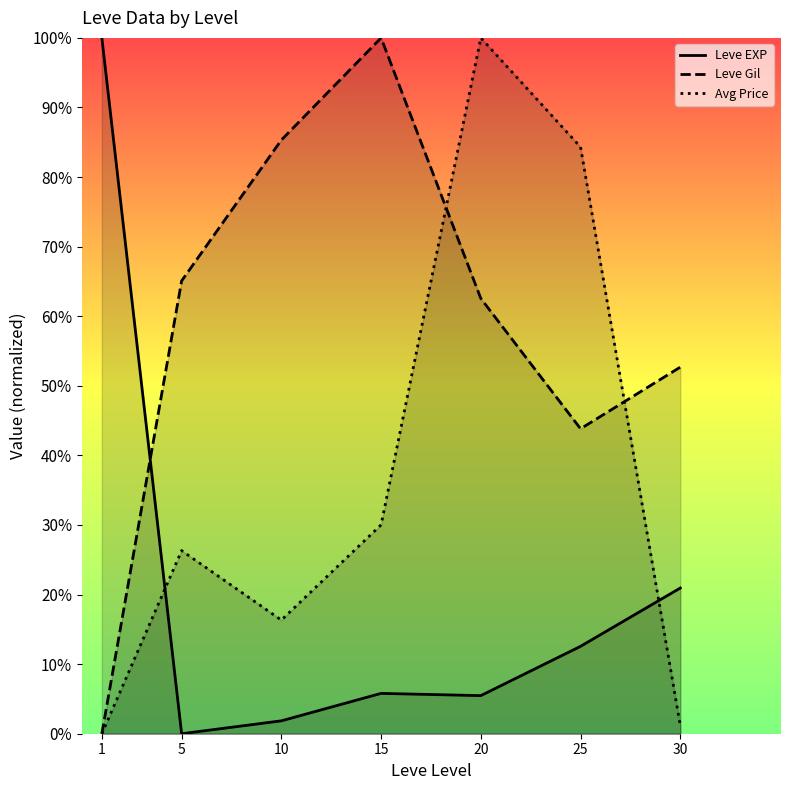

What is the difference between the highest and lowest values at 5?

65.1